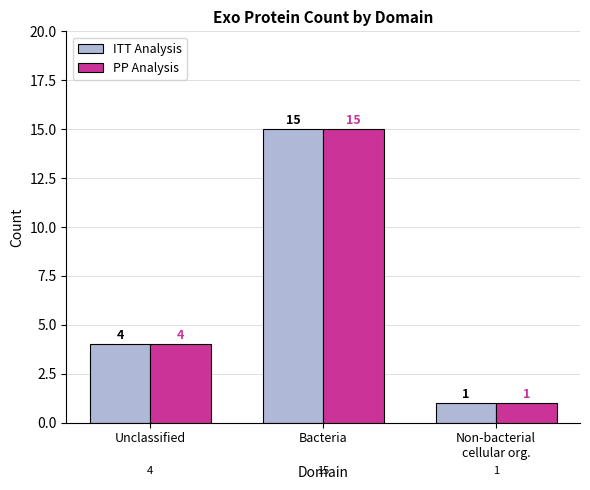

How many categories are shown in the chart?

3